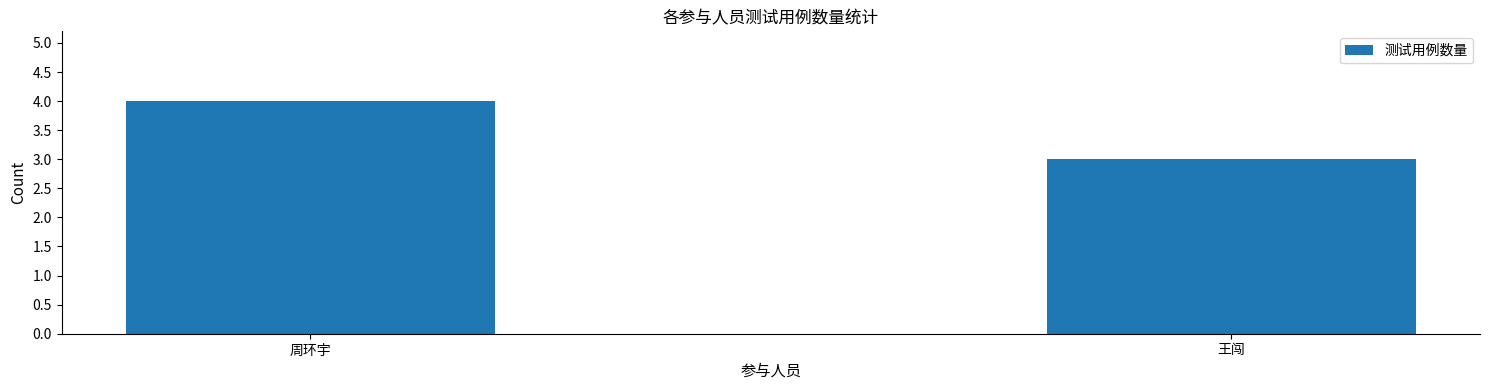

Which category has the highest value across all series?

周环宇